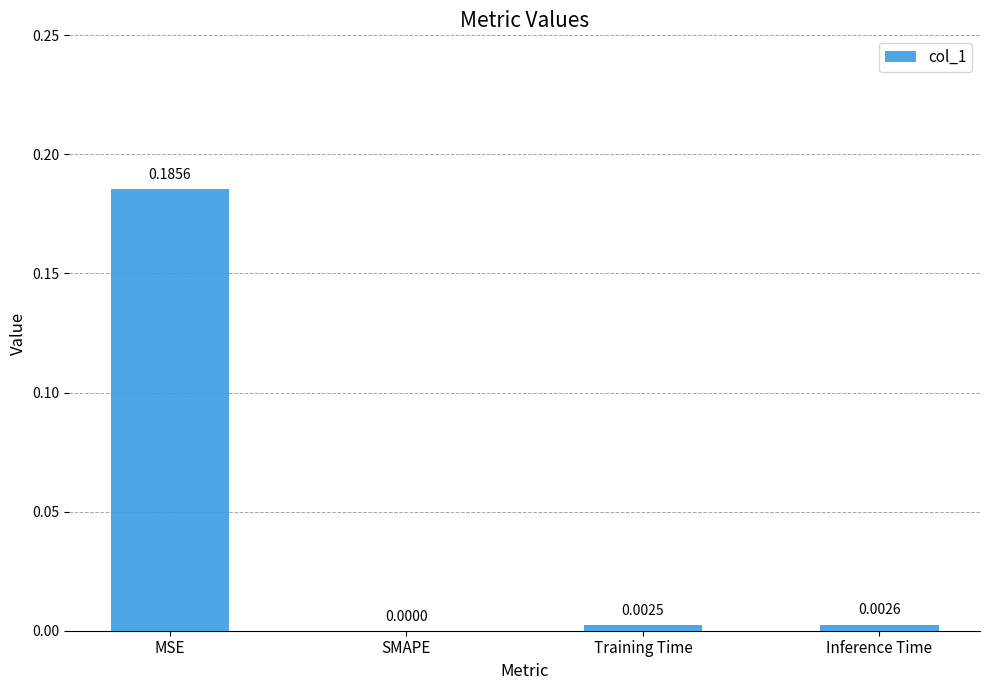

Which has a higher value, SMAPE or MSE?

MSE